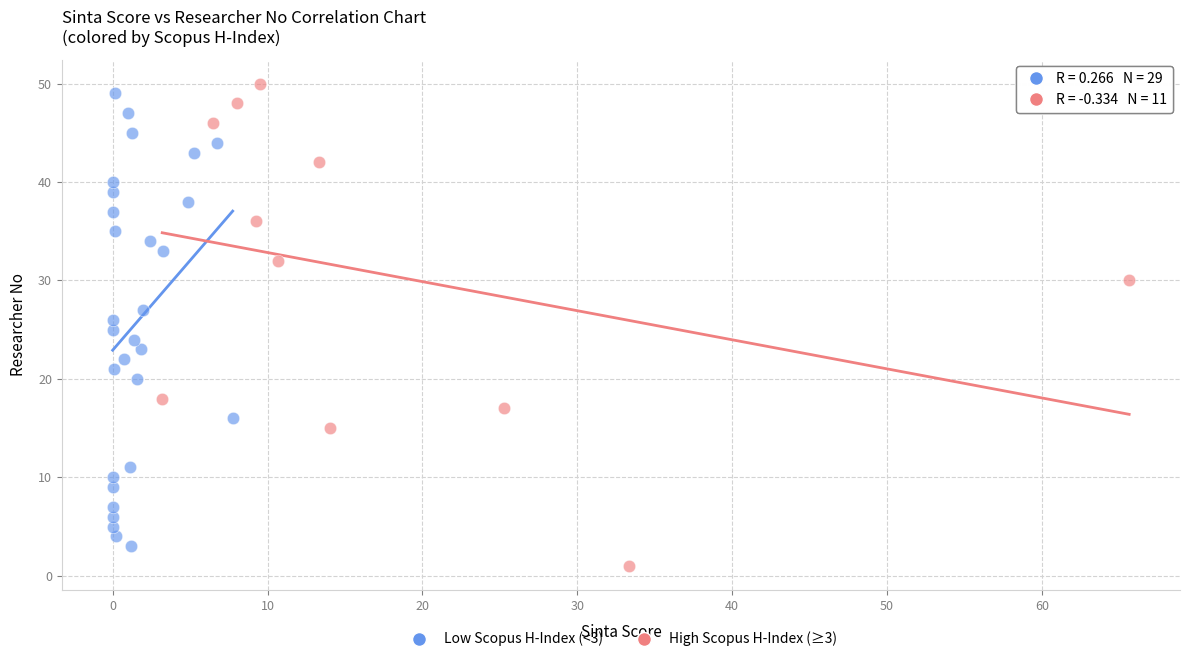

Which series has the largest Y range (max minus min)?

High Scopus H-Index (≥3)